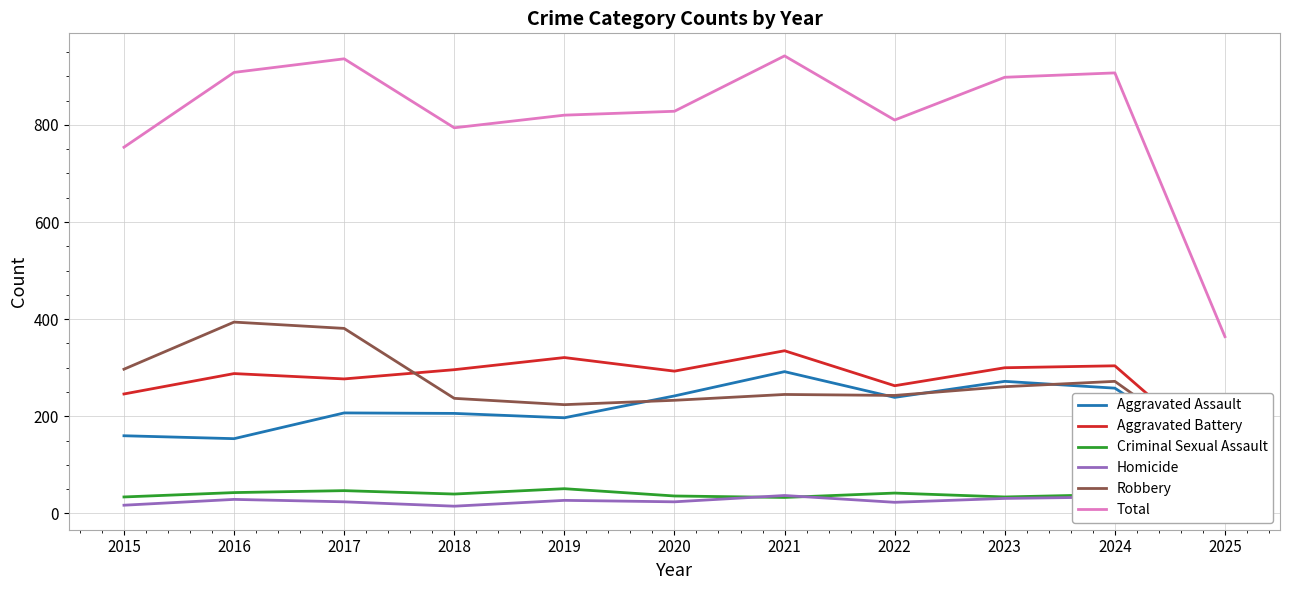

True or false: Homicide and Robbery cross at least once.

False